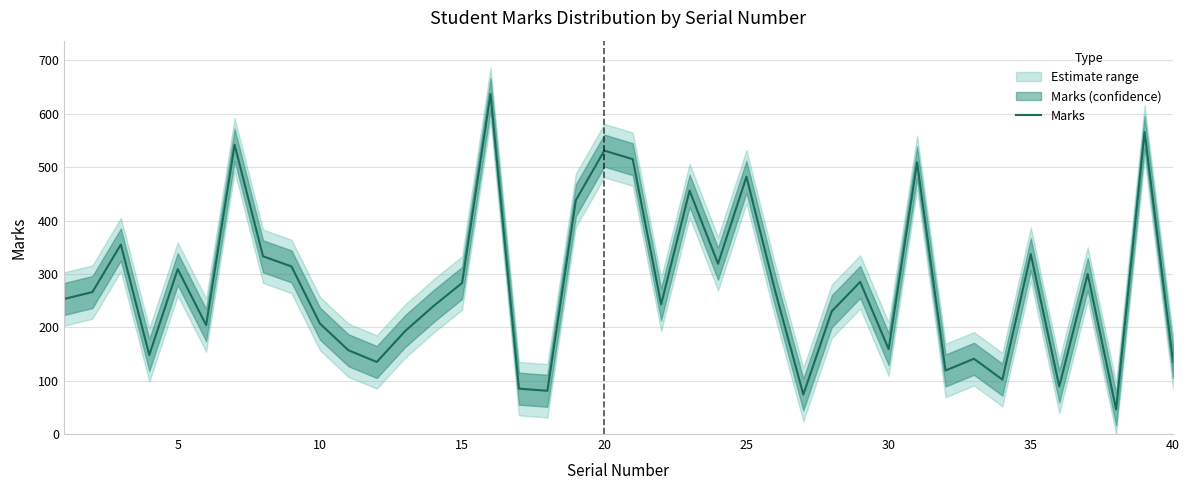

How many values exceed 266?

19